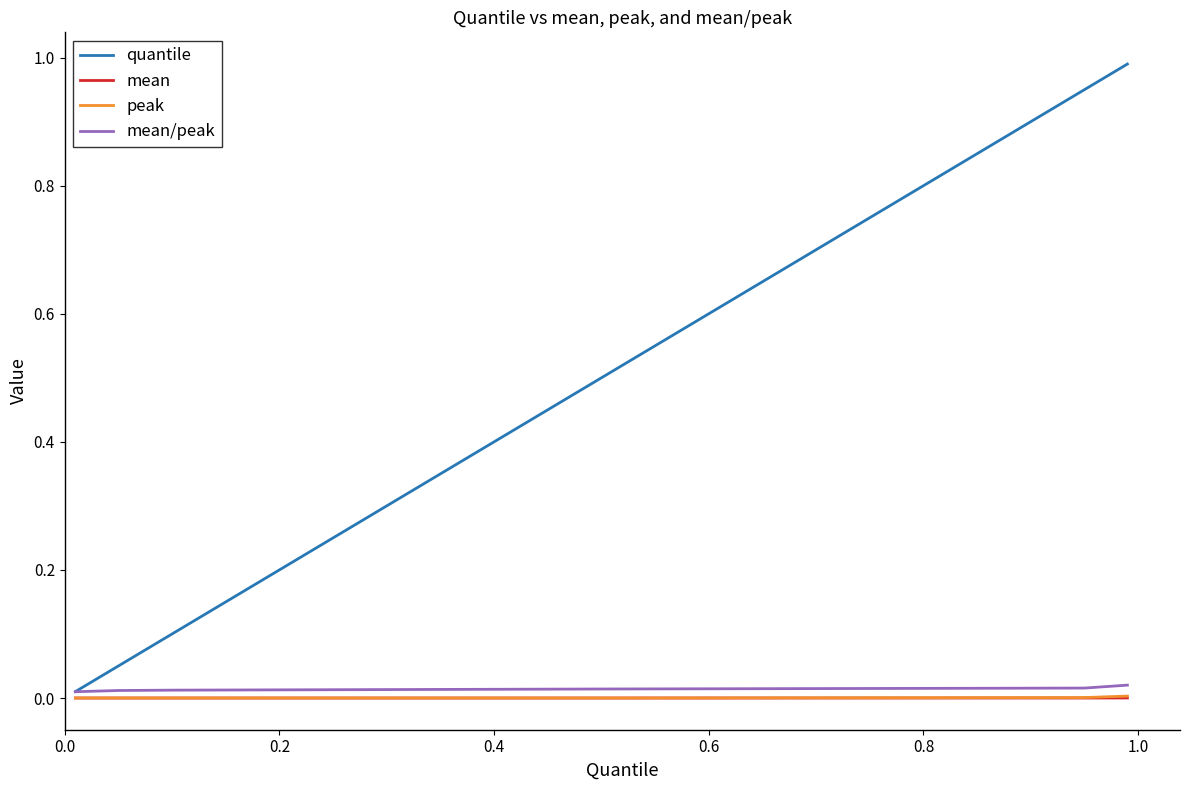

Is this an area chart (filled region under the line)?

No